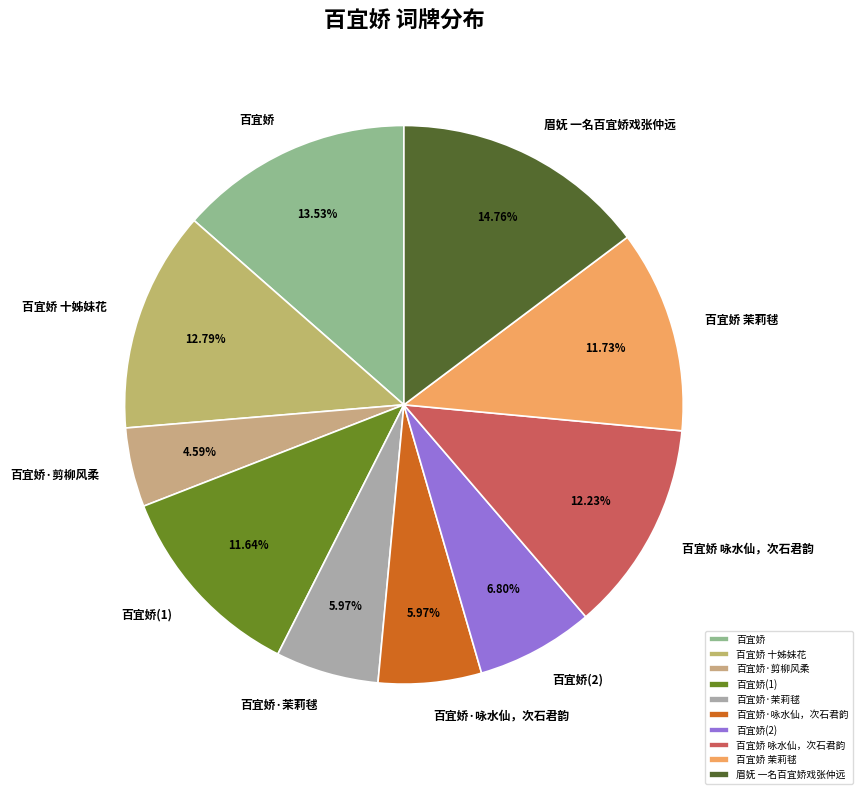

To the nearest percent, what is the average slice percentage?

10%